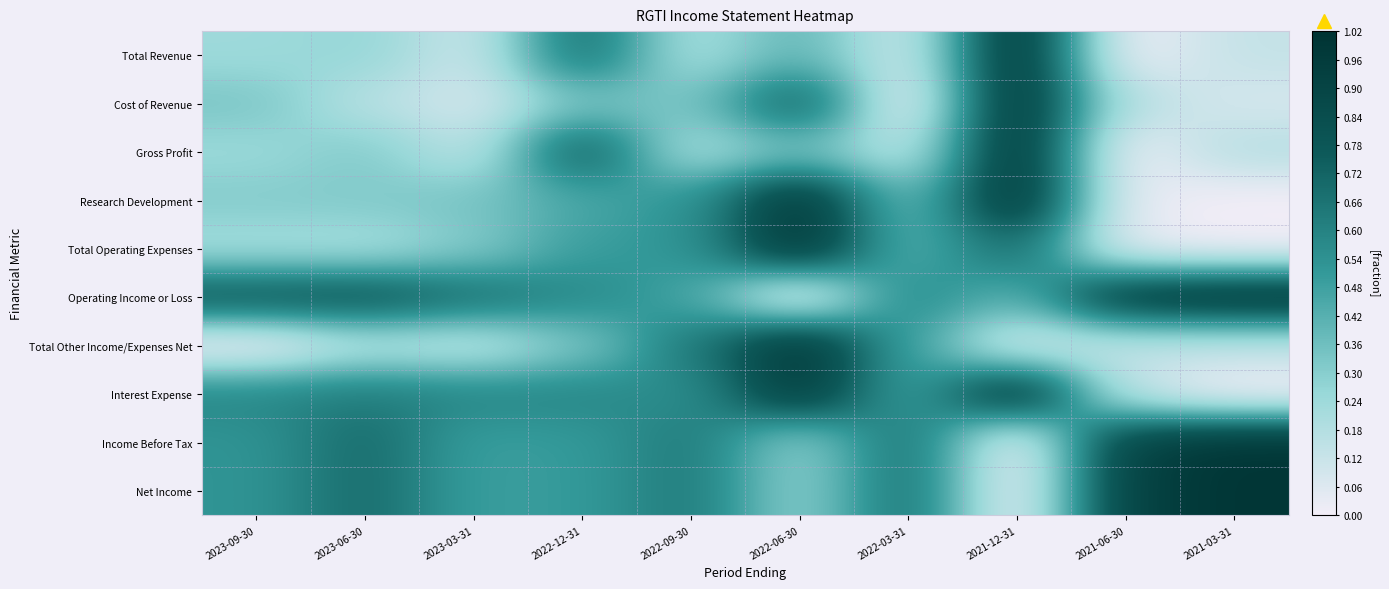

What is the greatest value displayed?

1.0